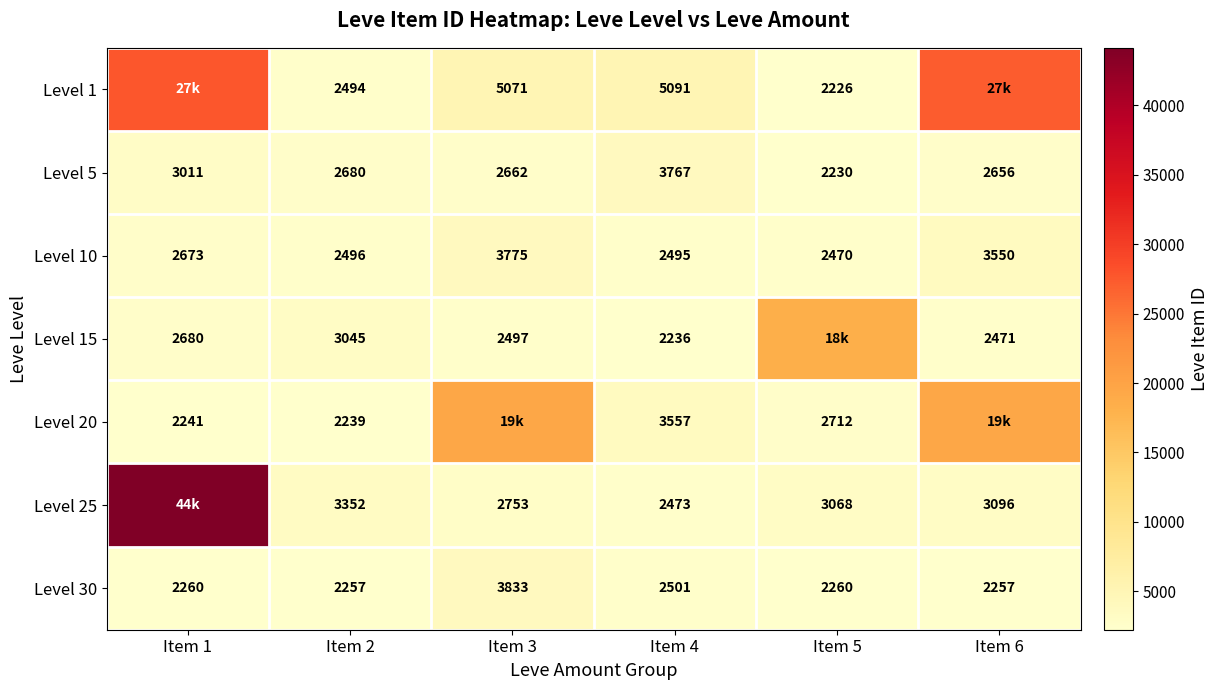

At which category is the sum across all series the highest?

Item 1